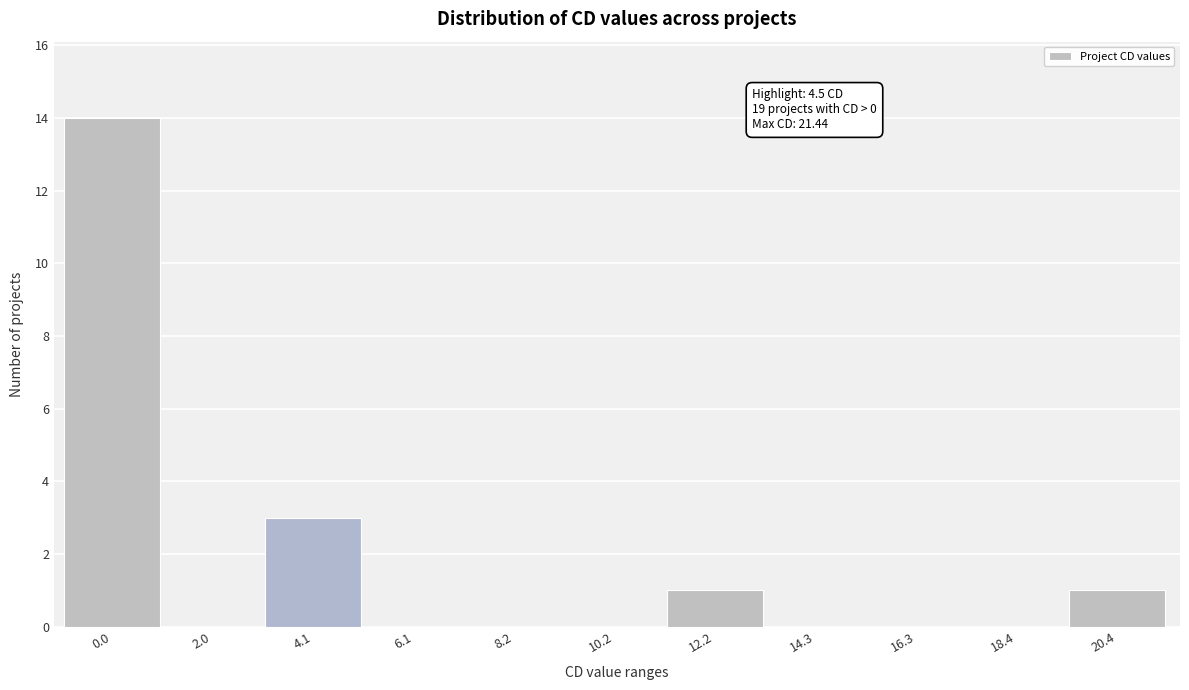

Reading left to right, list all the values displayed in this chart.

0.0=14	2.0=0	4.1=3	6.1=0	8.2=0	10.2=0	12.2=1	14.3=0	16.3=0	18.4=0	20.4=1